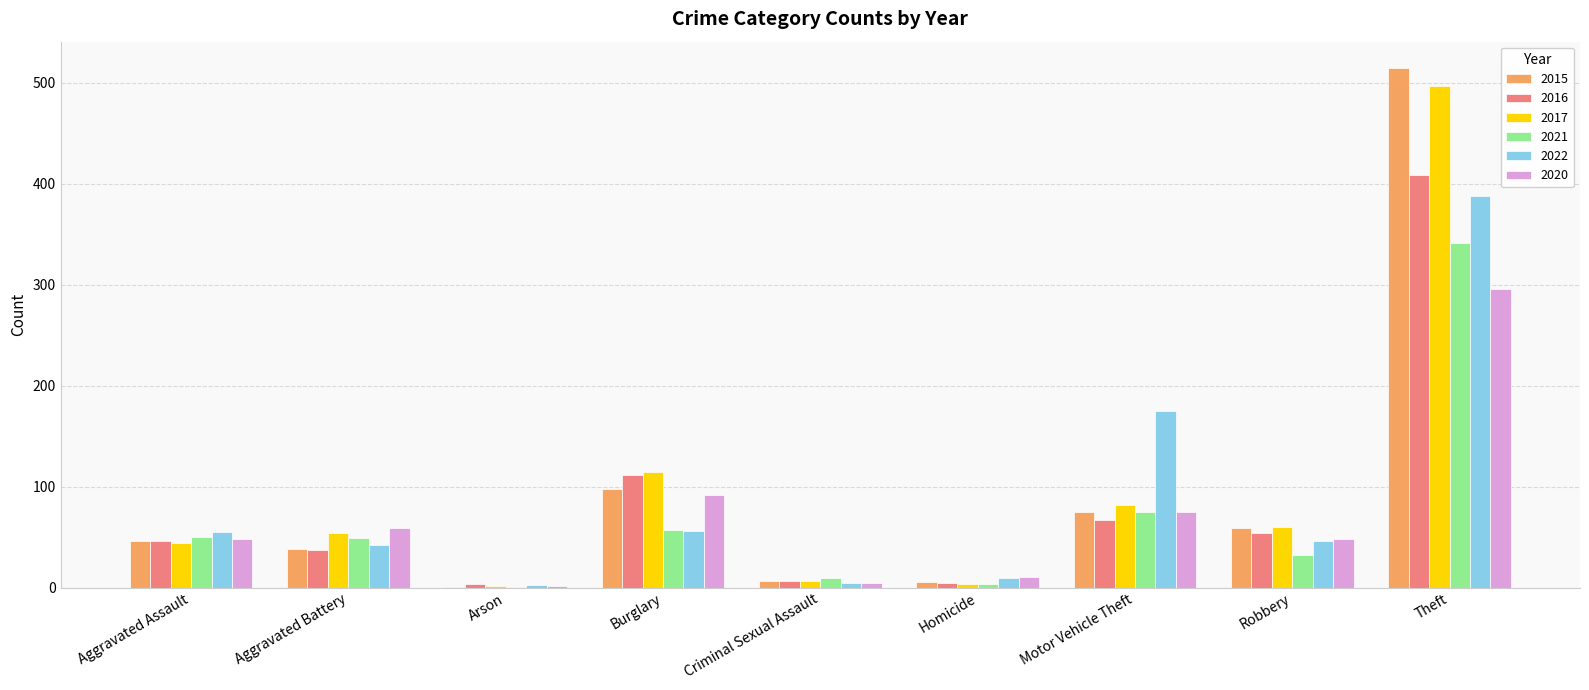

How many series are shown in this chart?

6